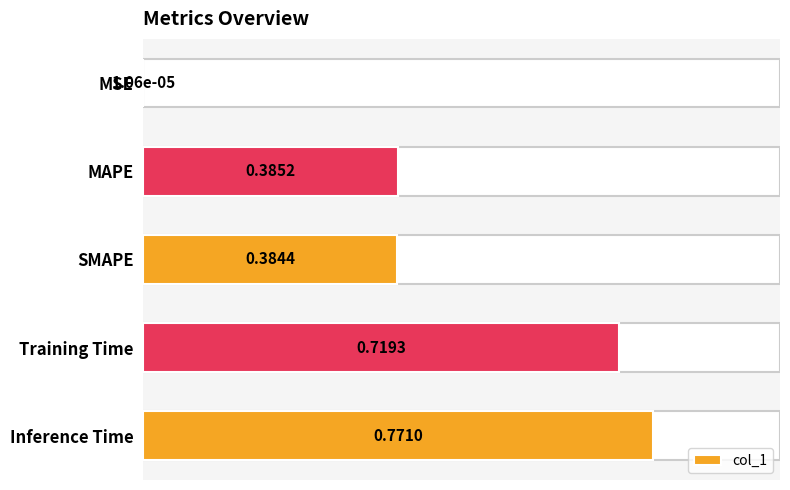

Are the bars horizontal?

Yes